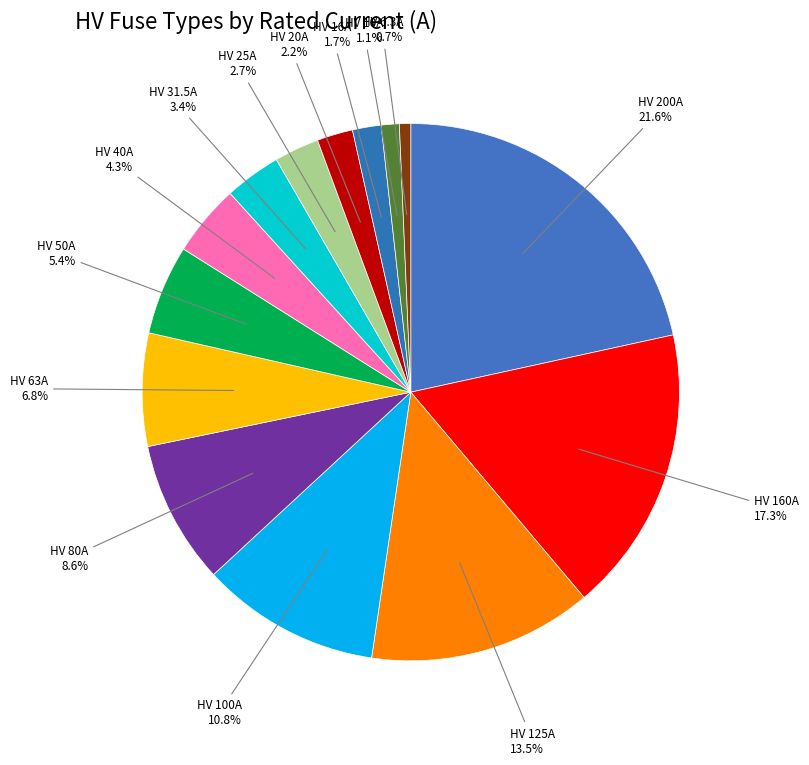

Rank the categories by value from highest to lowest.

HV 200A, HV 160A, HV 125A, HV 100A, HV 80A, HV 63A, HV 50A, HV 40A, HV 31.5A, HV 25A, HV 20A, HV 16A, HV 10A, HV 6.3A